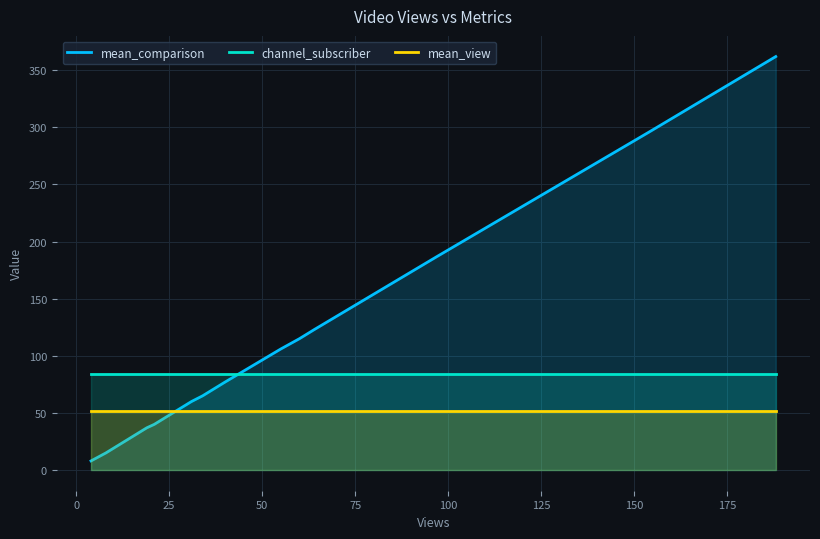

Is it true that mean_view equals 31 at 19?

False